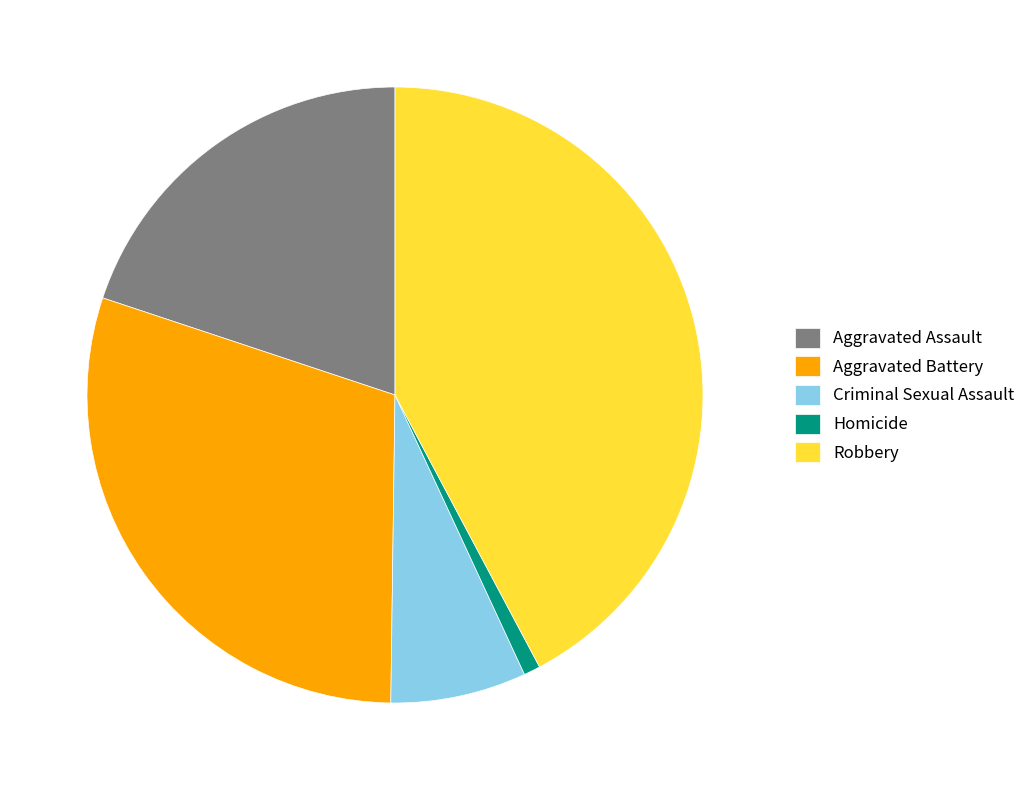

Is the sum of Aggravated Battery and Homicide greater than half?

No